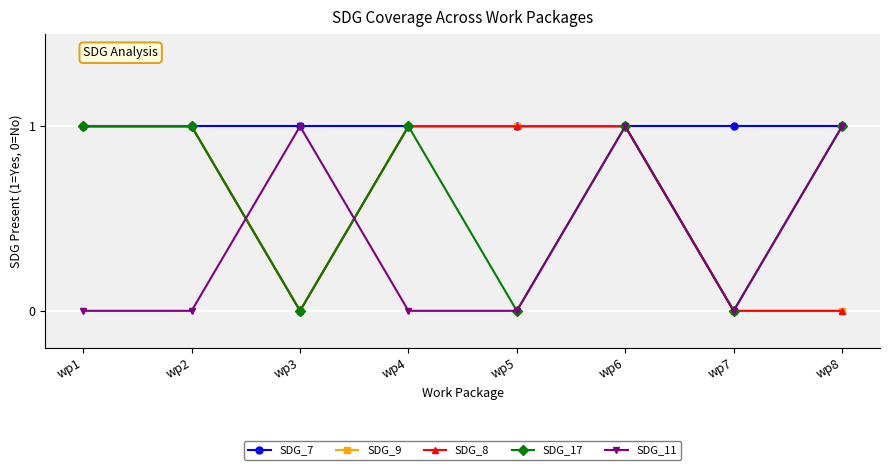

Is this an area chart (filled region under the line)?

No